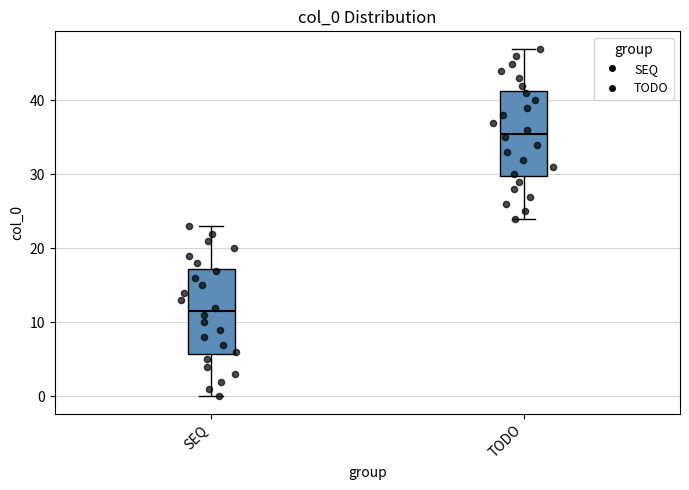

Which box's median line is the highest?

TODO